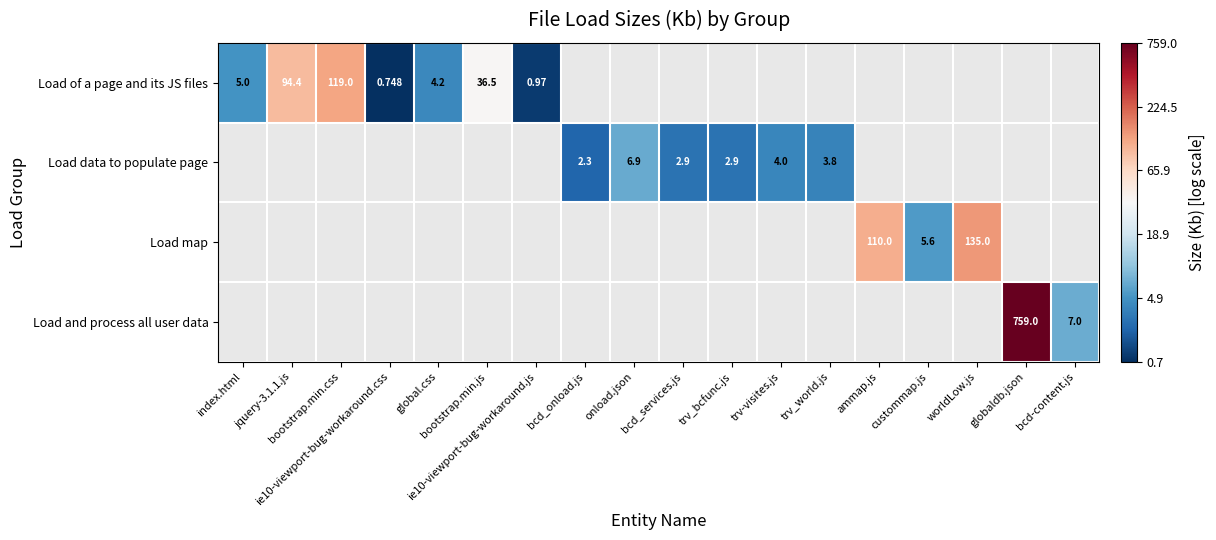

The value of Load of a page and its JS files at ie10-viewport-bug-workaround.css is 0.6. True or false?

True